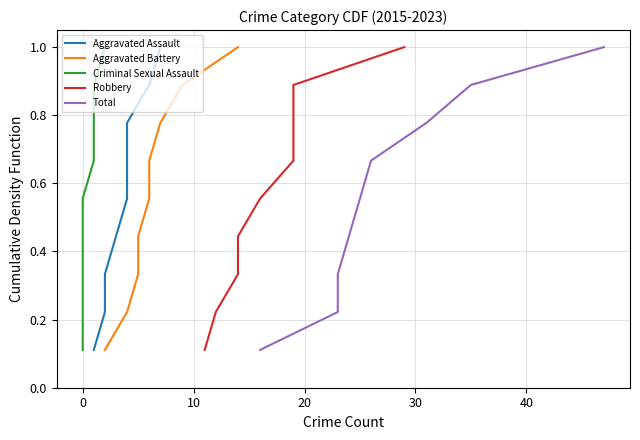

What is the greatest value displayed?

1.0